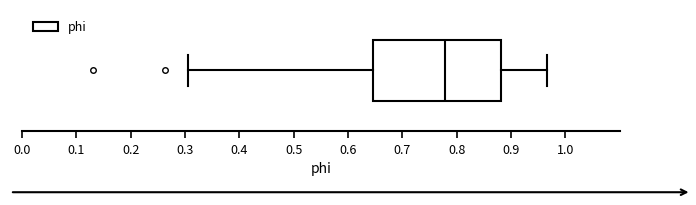

Where does the right whisker of the box end on the x-axis? The values are not printed on the chart, so give them approximately, as read against the axis.

0.97